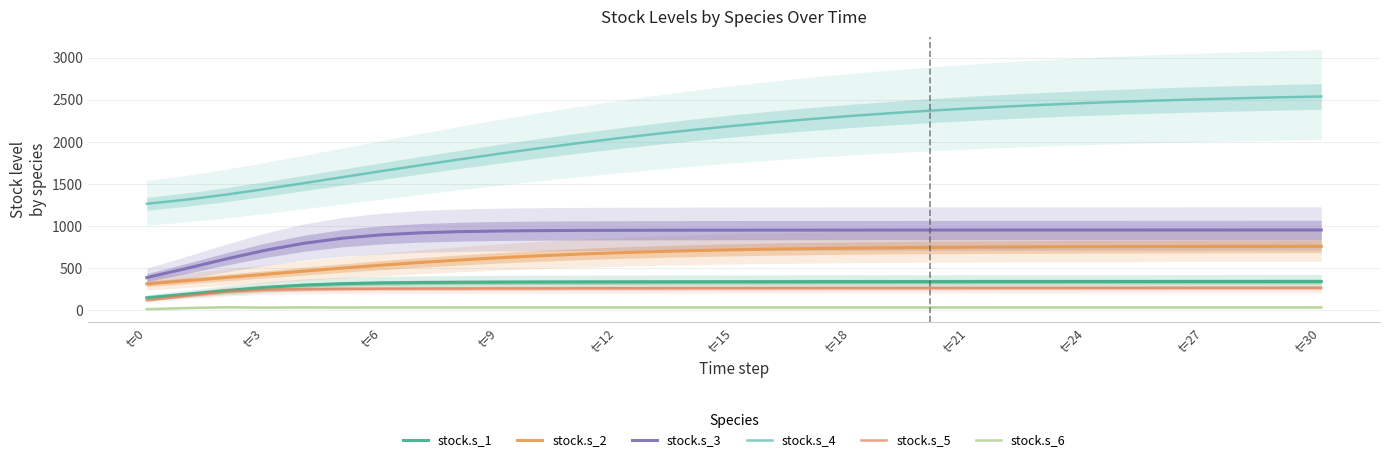

How many categories are shown in the chart?

31